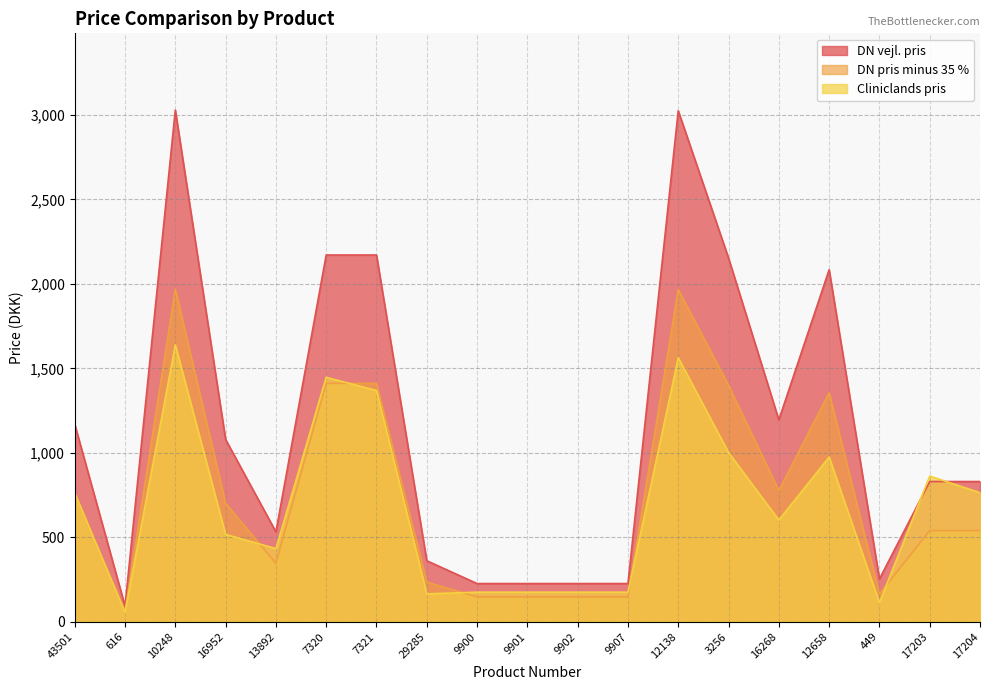

Reading left to right, extract all data points from this chart.

DN vejl. pris: 43501=1169.0	616=93.0	10248=3029.0	16952=1079.0	13892=532.0	7320=2171.0	7321=2171.0	29285=361.0	9900=226.0	9901=226.0	9902=226.0	9907=226.0	12138=3025.0	3256=2153.0	16268=1195.0	12658=2084.0	449=253.0	17203=830.0	17204=830.0
DN pris minus 35 %: 43501=759.9	616=60.5	10248=1968.8	16952=701.4	13892=345.8	7320=1411.2	7321=1411.2	29285=234.7	9900=146.9	9901=146.9	9902=146.9	9907=146.9	12138=1966.2	3256=1399.5	16268=776.8	12658=1354.6	449=164.4	17203=539.5	17204=539.5
Cliniclands pris: 43501=762.0	616=55.0	10248=1639.0	16952=517.0	13892=433.0	7320=1447.0	7321=1369.0	29285=165.0	9900=175.0	9901=175.0	9902=175.0	9907=175.0	12138=1563.0	3256=1002.0	16268=602.0	12658=975.0	449=113.0	17203=862.0	17204=764.0